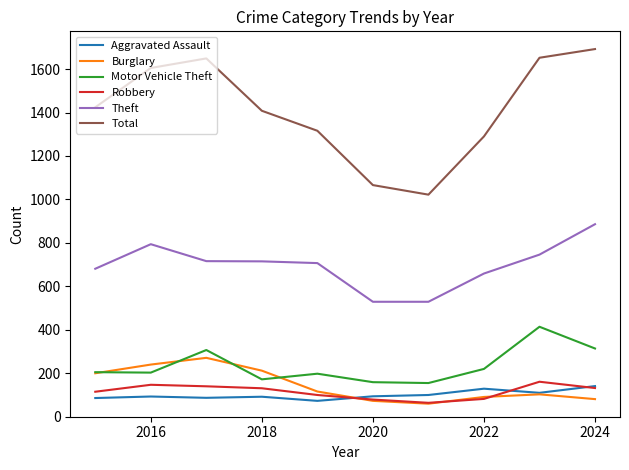

What is the greatest value displayed?

1692